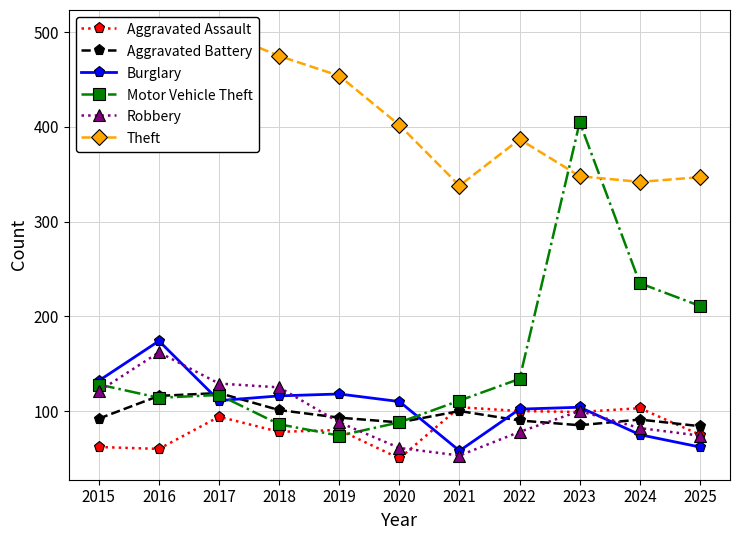

True or false: Aggravated Assault and Theft intersect in this chart.

False